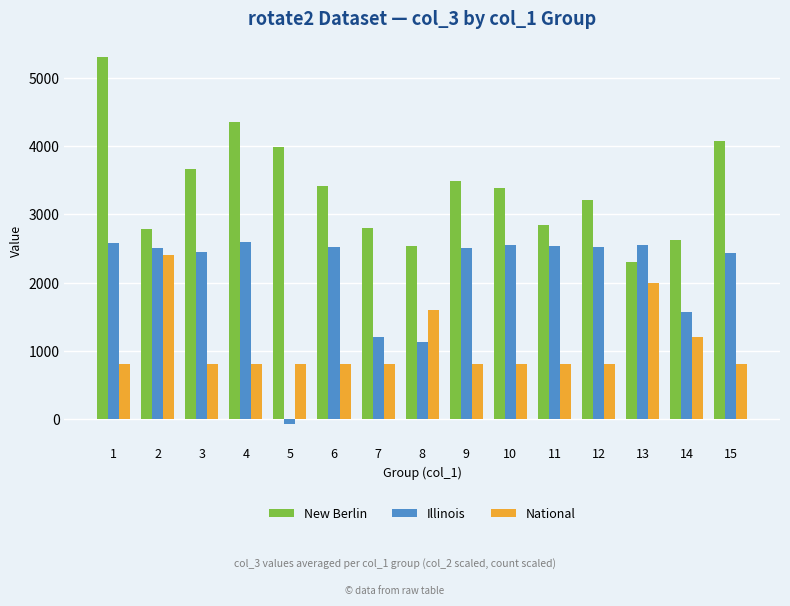

List the series in order of their peak value, highest first.

New Berlin, Illinois, National